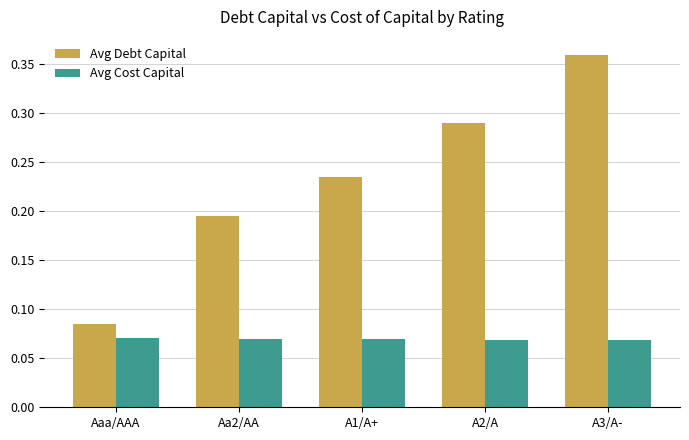

Is the value of Avg Cost Capital at Aa2/AA greater than the value of Avg Debt Capital at Aaa/AAA?

No